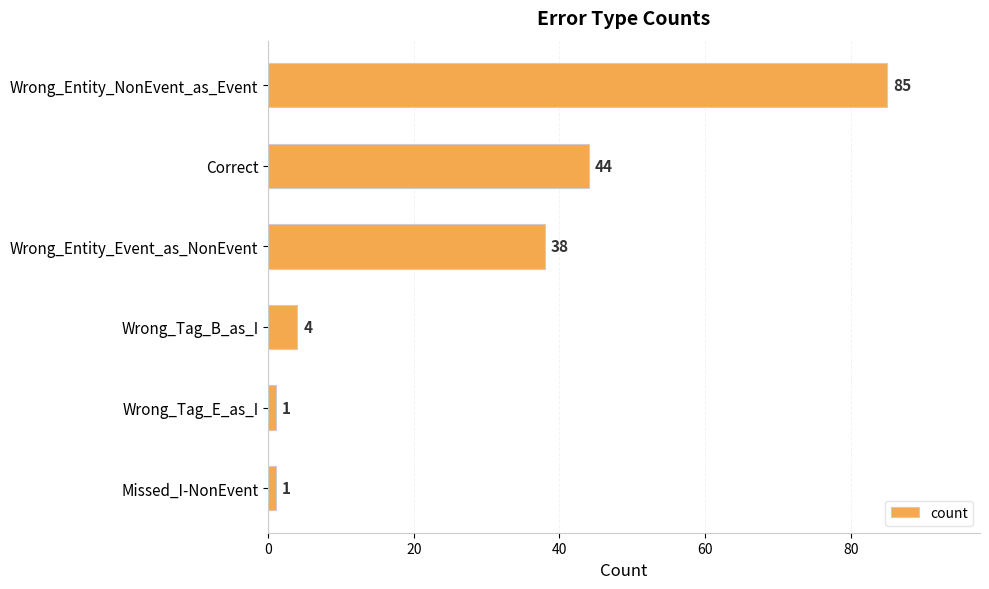

The value at Correct is 10. True or false?

False